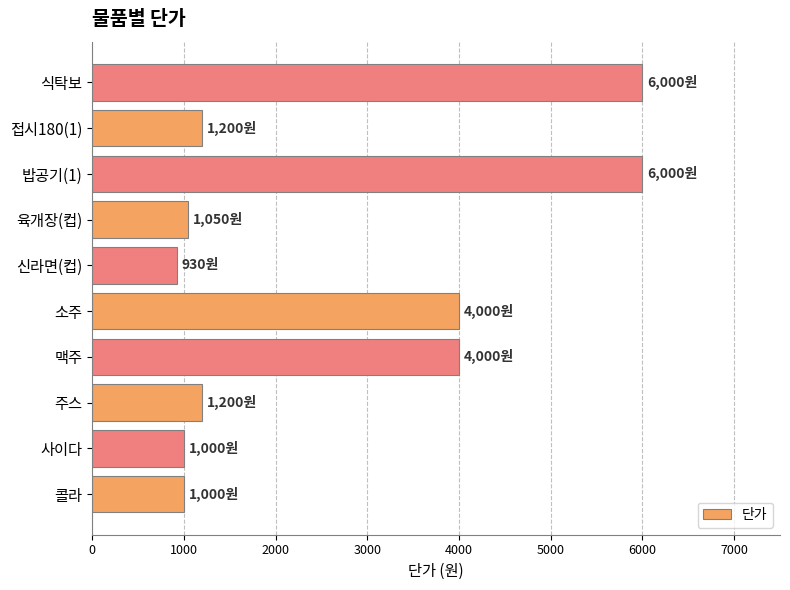

Which has a higher value, 식탁보 or 사이다?

식탁보